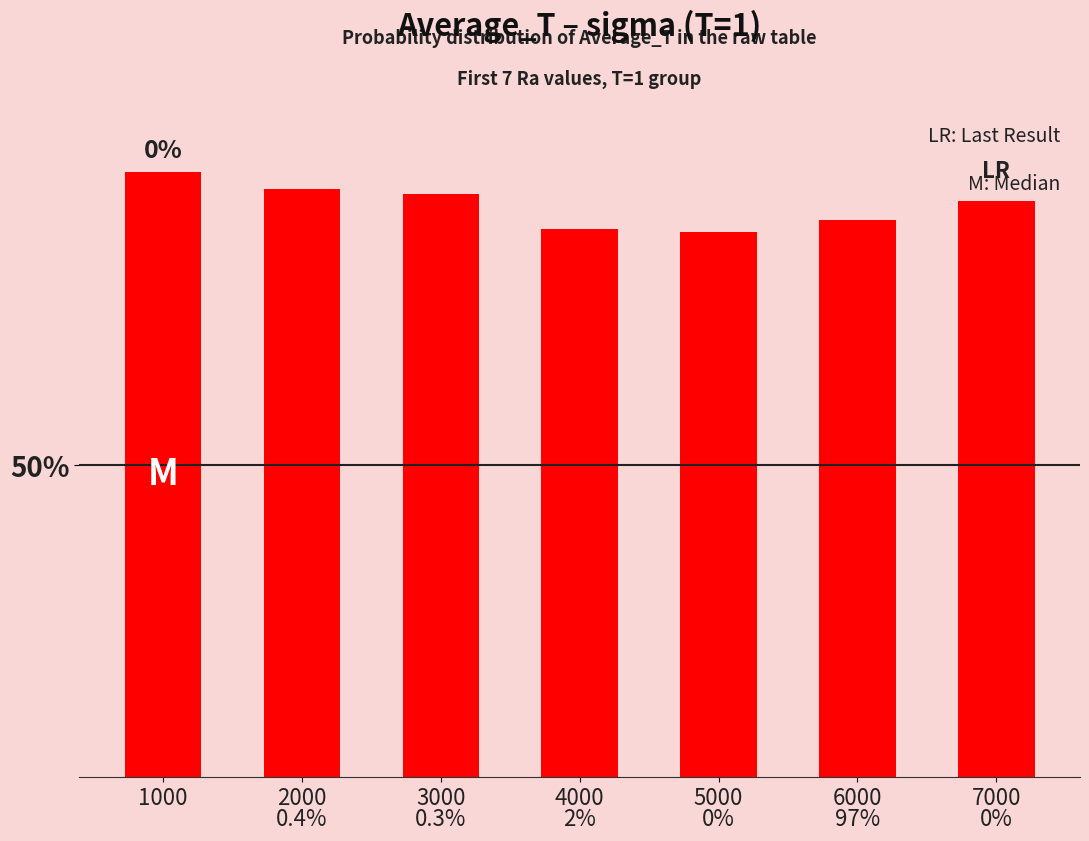

How many bars are there in total?

7